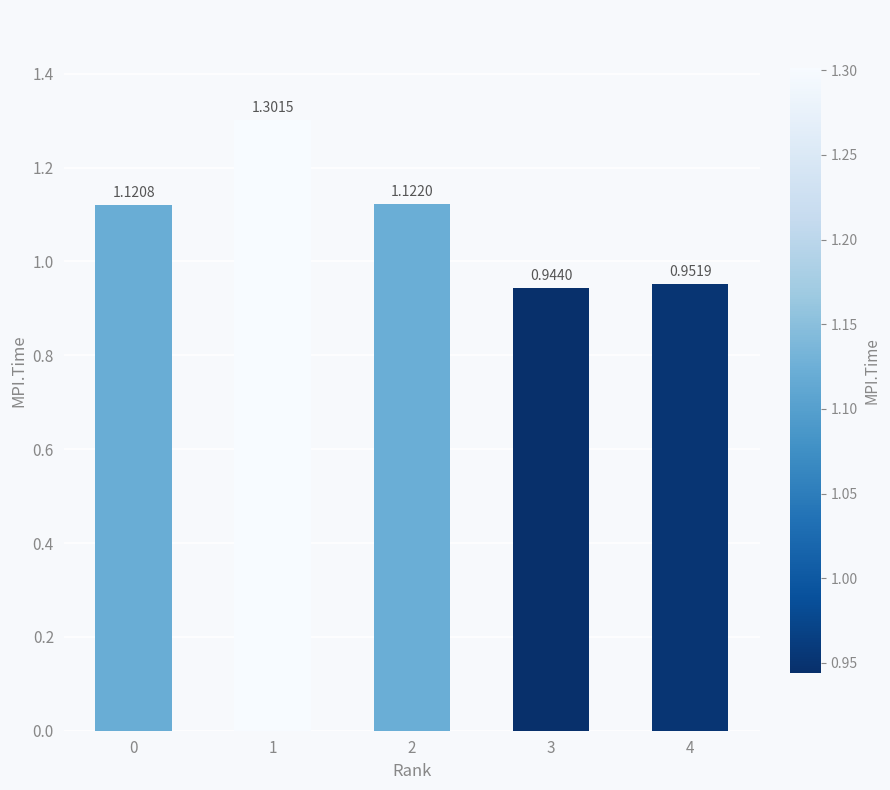

What is the ratio of the value at 4 to the value at 1?

0.7